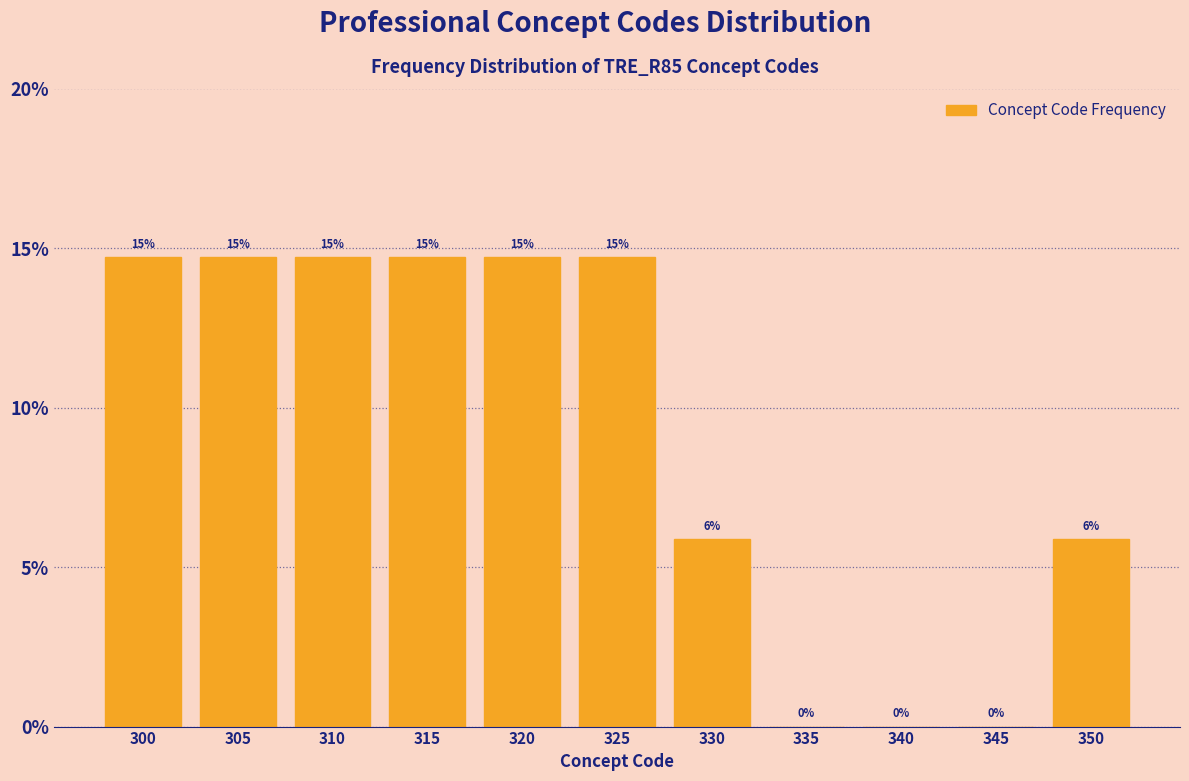

Are the bars horizontal?

No